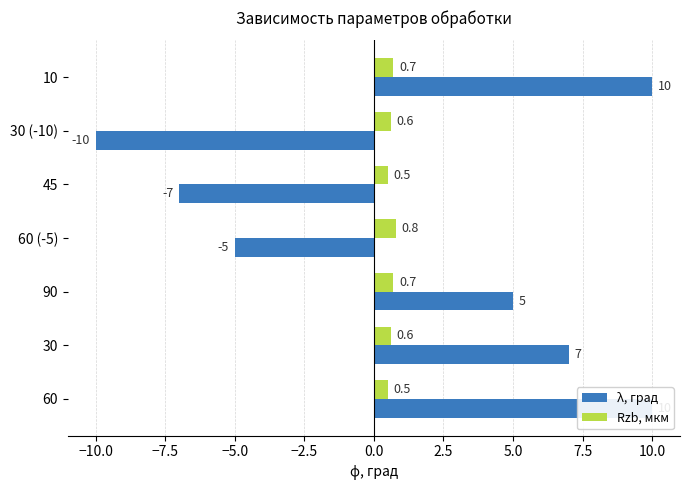

What are all the series names shown in the legend?

λ, град, Rzb, мкм